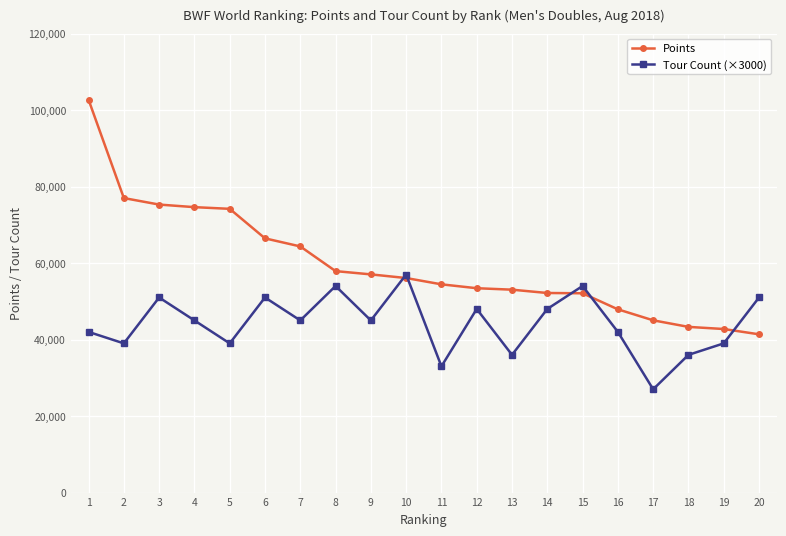

At which label does Points first exceed 56081?

1